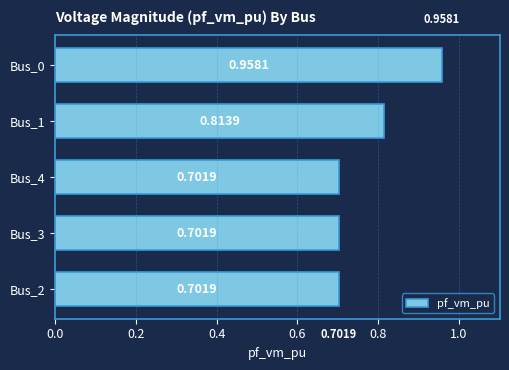

Which has a higher value, Bus_2 or Bus_0?

Bus_0